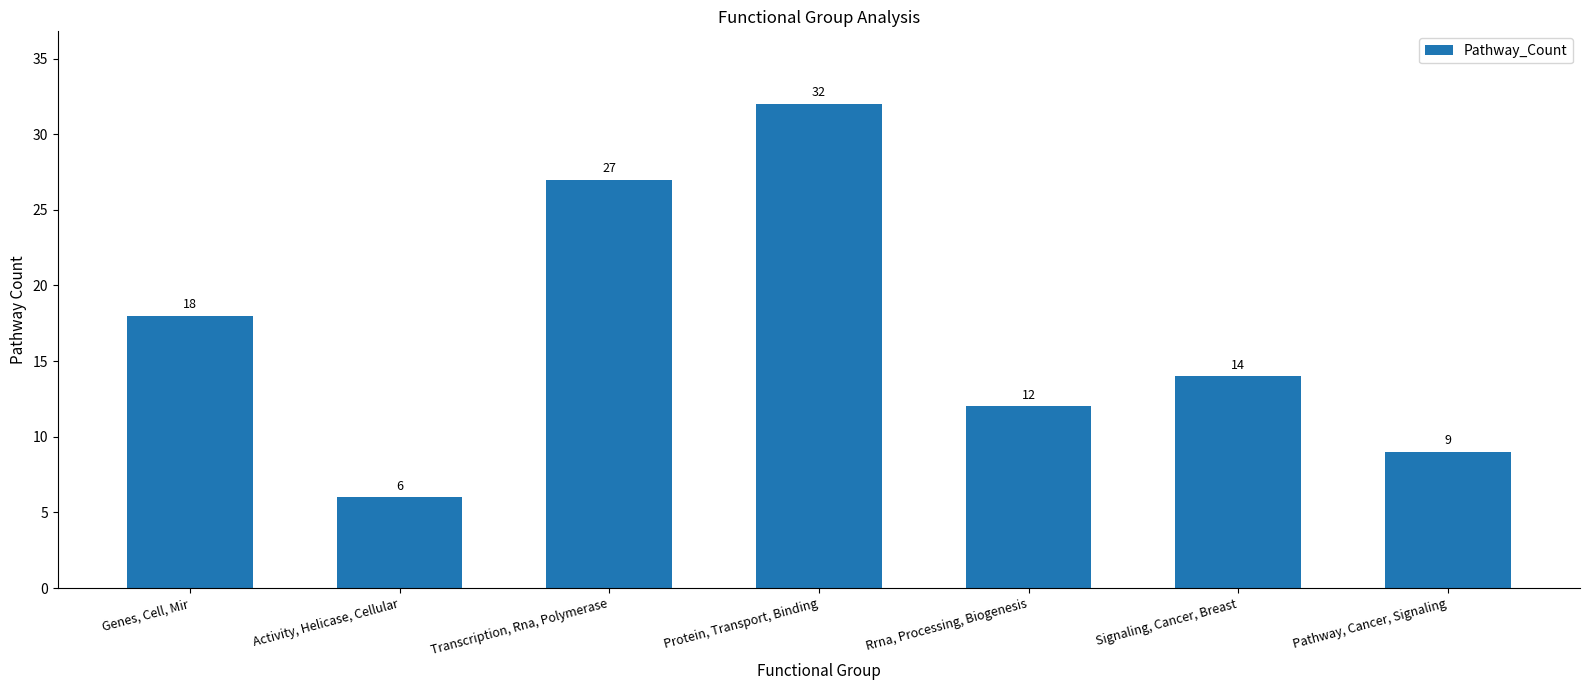

What is the ratio of the value at Signaling, Cancer, Breast to the value at Genes, Cell, Mir?

0.8